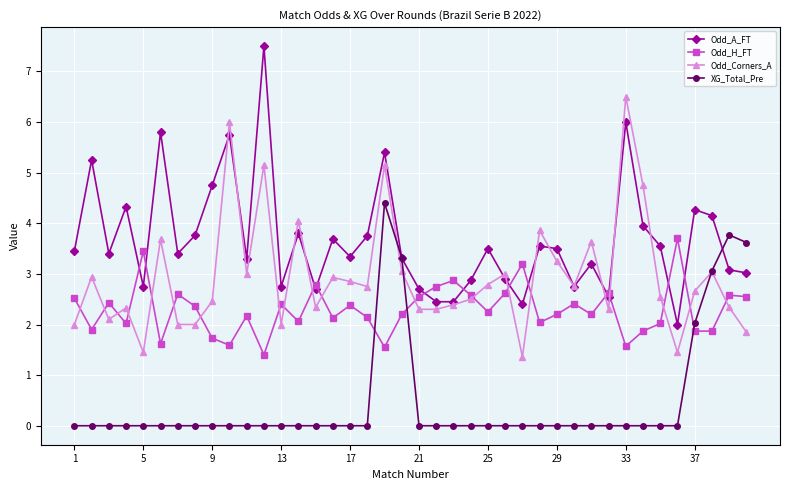

How many lines are shown in the chart?

4